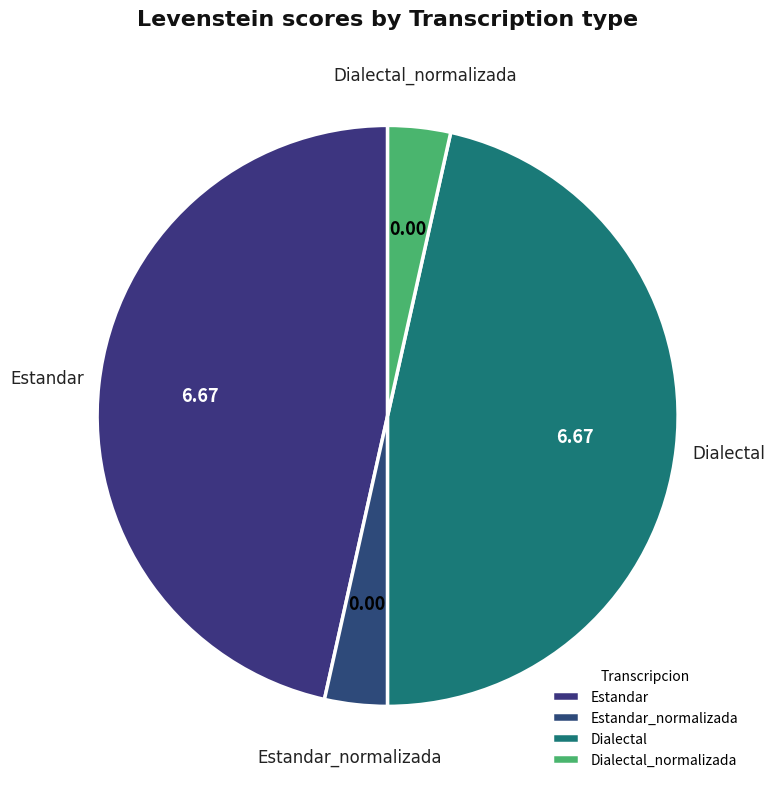

Combined, do Dialectal and Estandar account for over 50%?

Yes